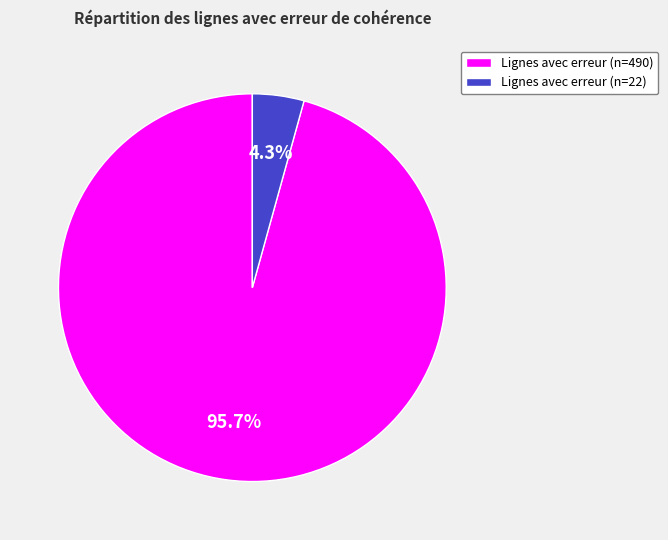

Which has a higher value, Lignes avec erreur (n=490) or Lignes avec erreur (n=22)?

Lignes avec erreur (n=490)